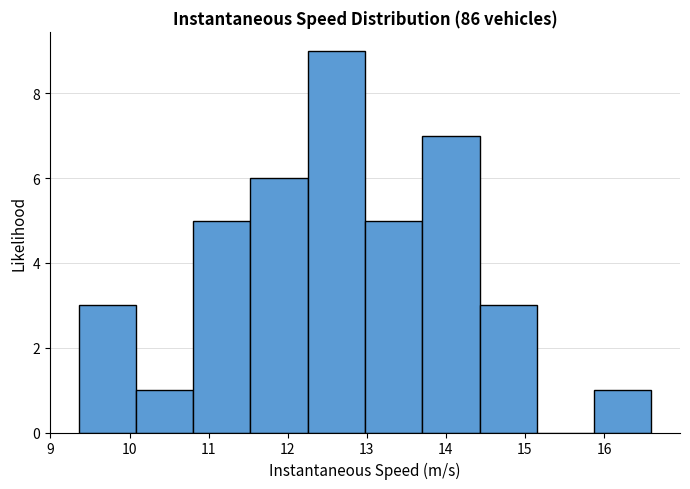

Reading left to right, list every bar in this chart as the range it spans on the x-axis followed by its height. Neither the bar edges nor the heights are printed on the chart, so give them approximately, as read against the axes.

9.4 to 10.1: 3
10.1 to 10.8: 1
10.8 to 11.5: 5
11.5 to 12.3: 6
12.3 to 13.0: 9
13.0 to 13.7: 5
13.7 to 14.4: 7
14.4 to 15.2: 3
15.2 to 15.9: 0
15.9 to 16.6: 1